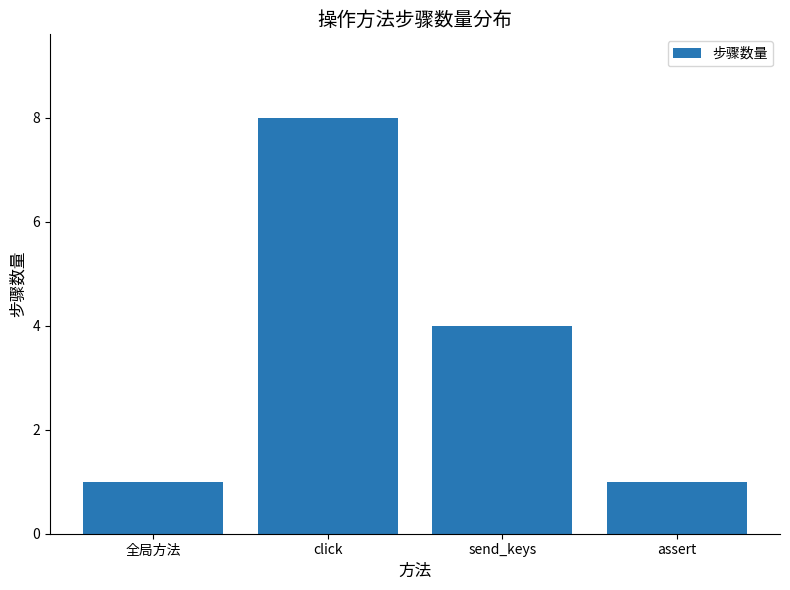

What is the label of the 2nd bar from the left?

click